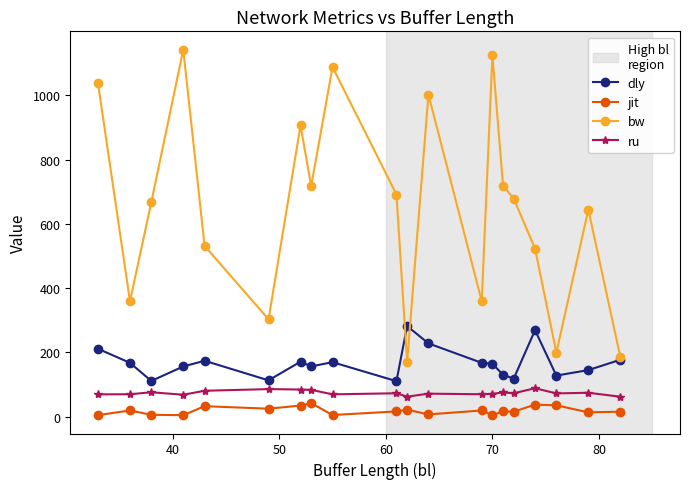

Which series has the largest range (max minus min)?

bw